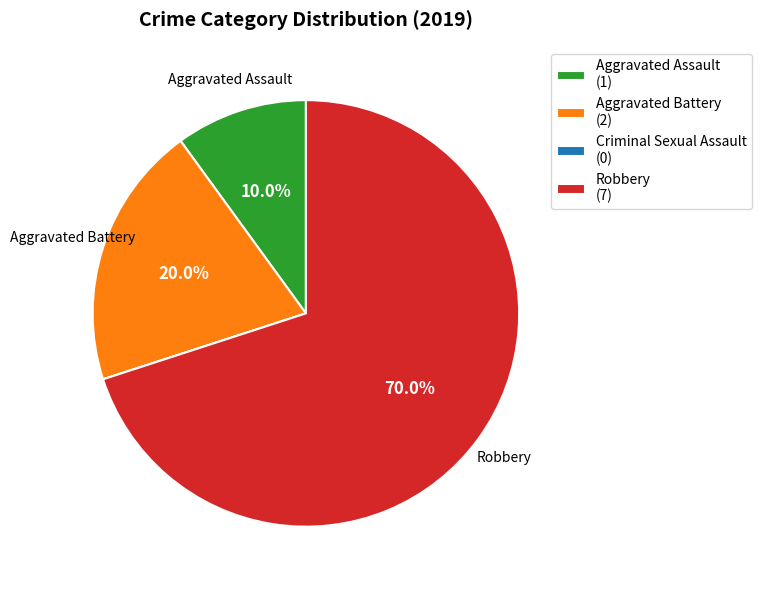

True or false: Aggravated Assault accounts for 25% of the total.

False